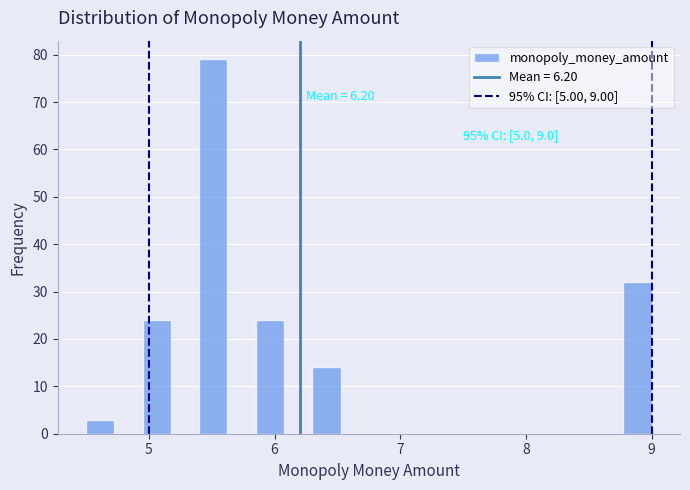

Read against the x-axis, roughly where is the centre of the tallest bar?

5.5